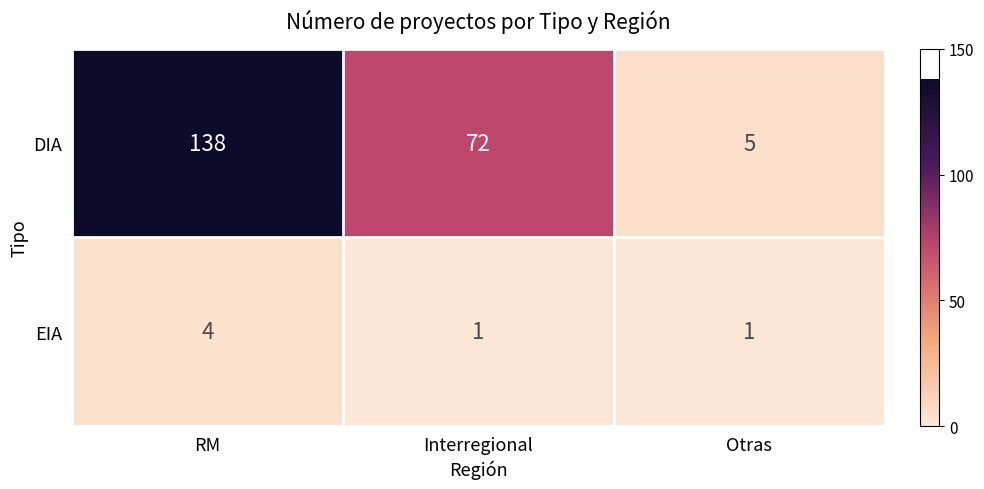

Which series has the largest range (max minus min)?

DIA